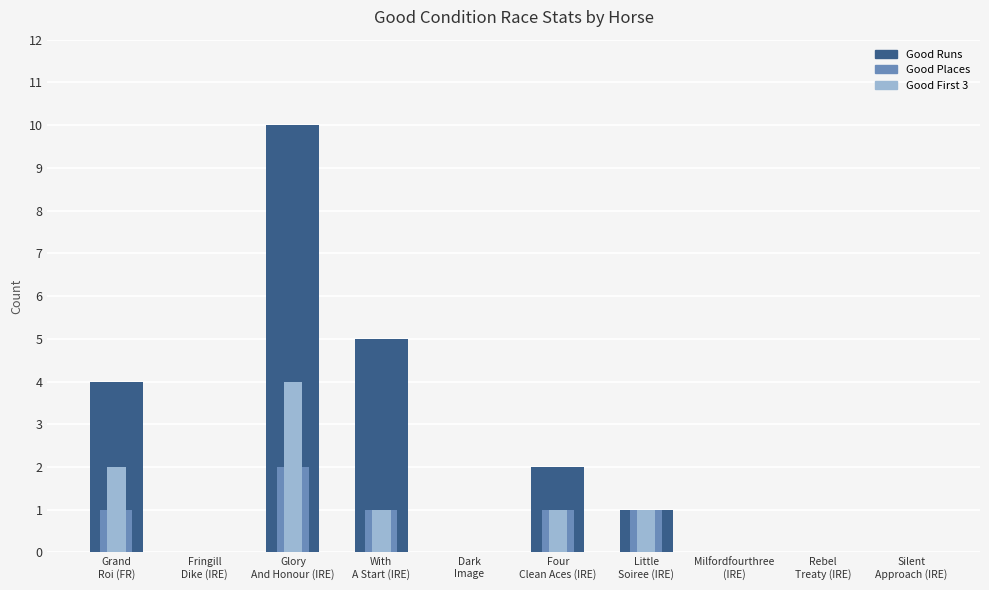

What is the label of the 10th bar from the left?

Silent
Approach (IRE)